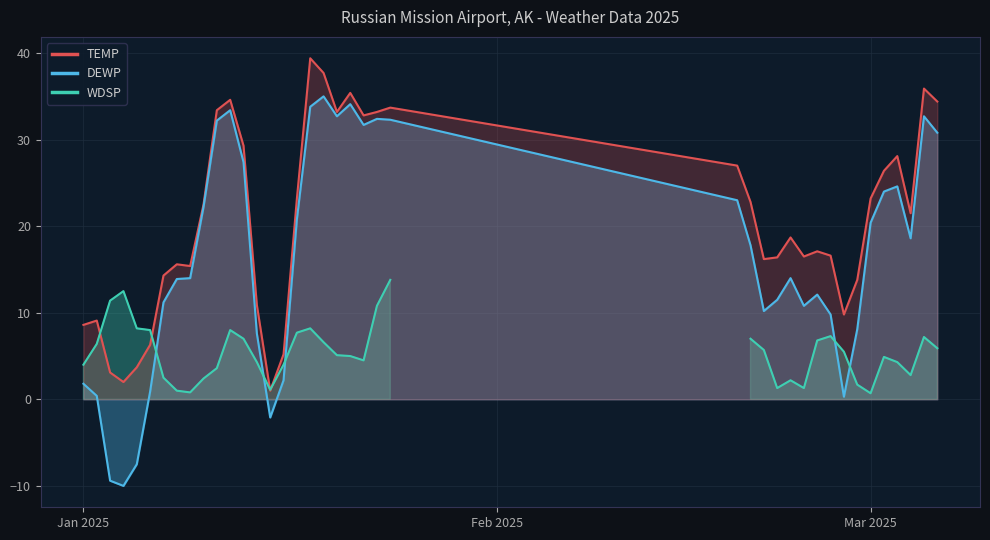

At how many categories does at least one series exceed 33?

10